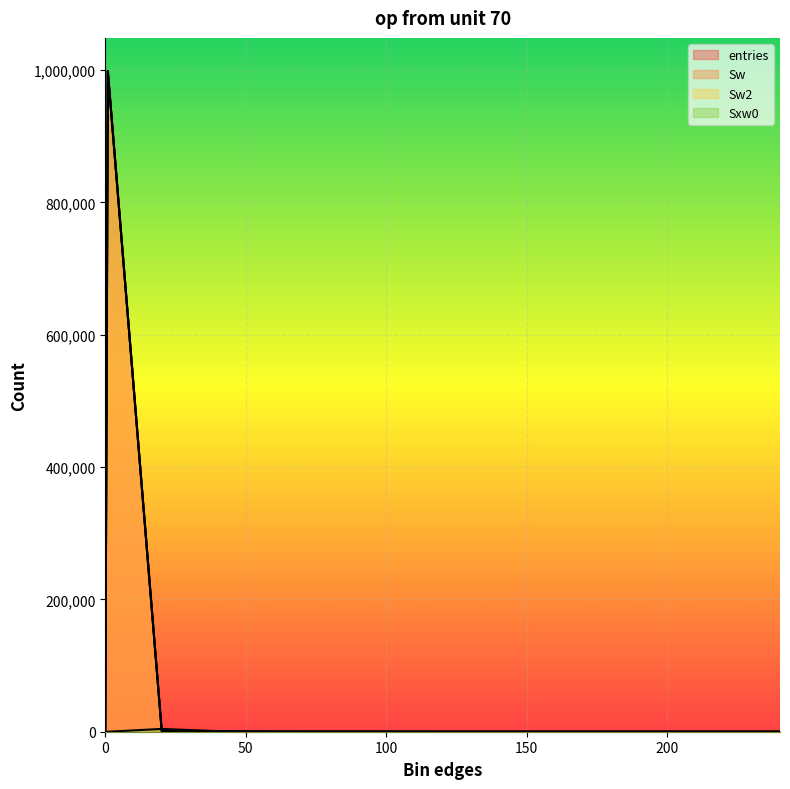

Count the number of data series in this chart.

4